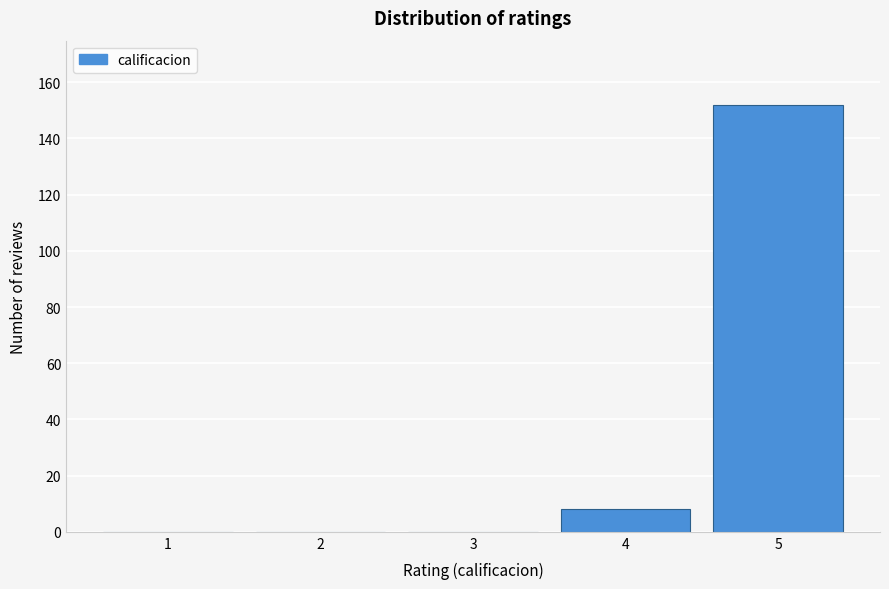

Reading right to left, extract all data points from this chart.

5=152	4=8	3=0	2=0	1=0